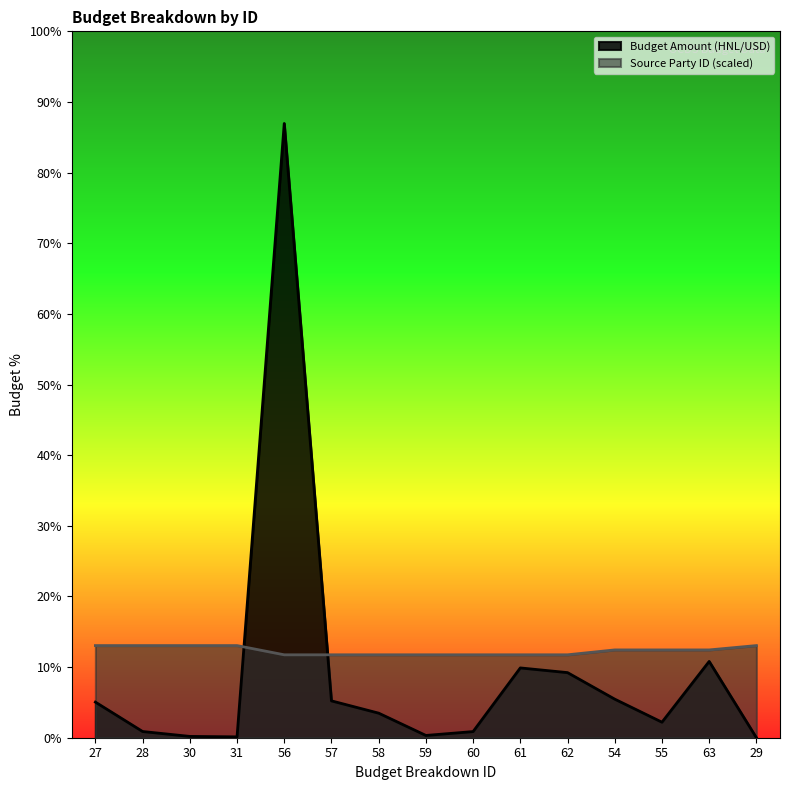

Where is Budget Amount (HNL/USD) nearest to the value 692146048?

63